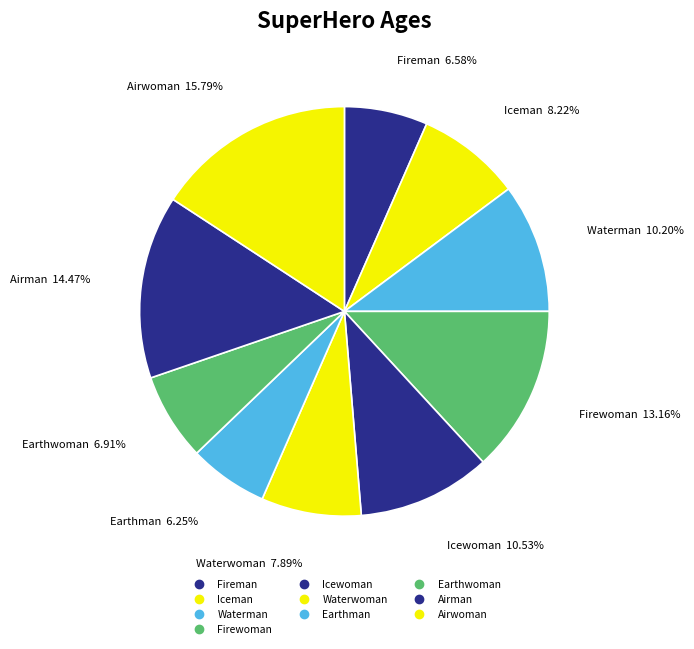

Is there any slice that represents more than half of the pie?

No